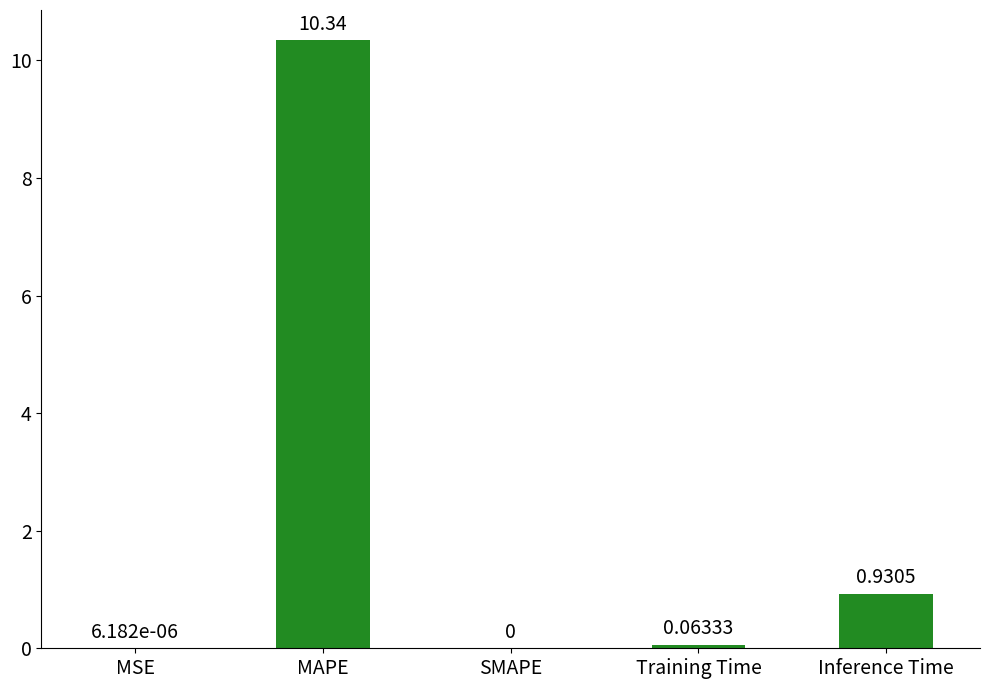

Where is the data nearest to the value 5?

Inference Time